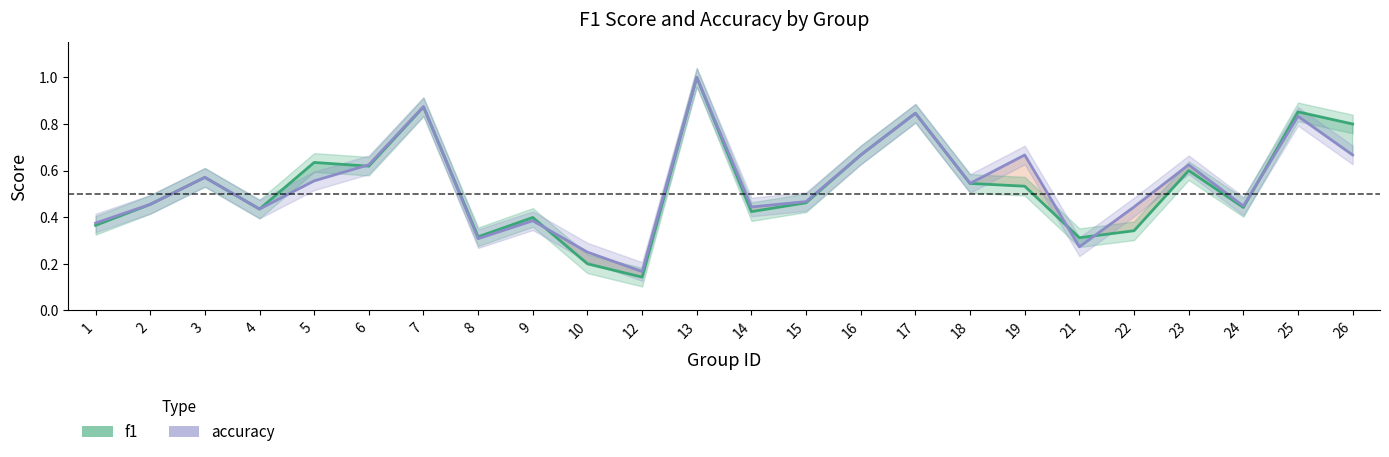

The accuracy series shows 0.4 at 19. True or false?

False